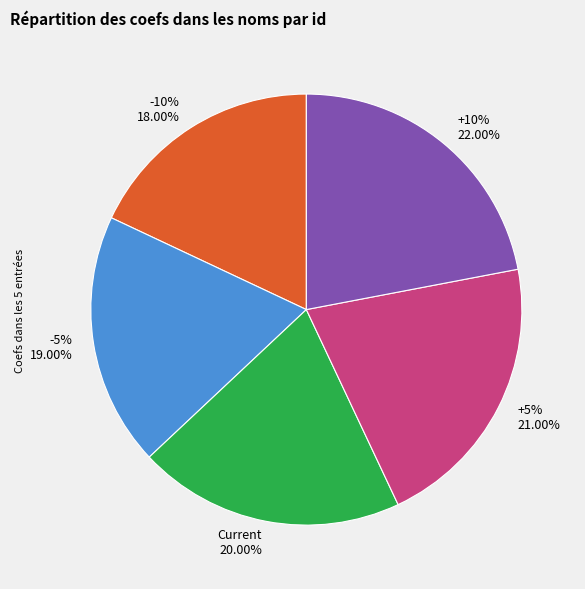

Which category has the biggest portion of the pie?

+10%